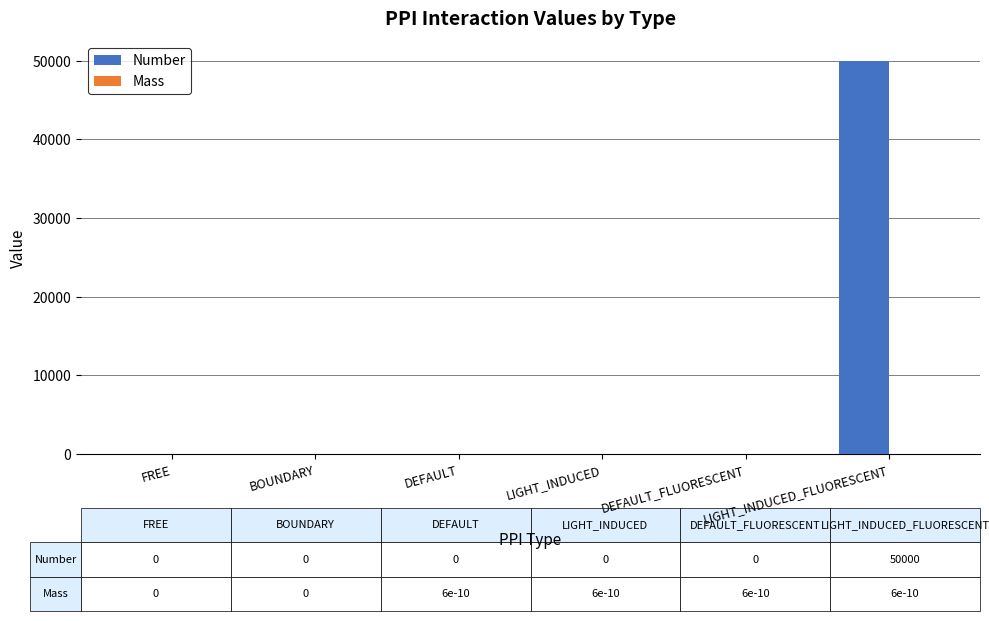

What is the maximum value shown in the chart?

50000.0